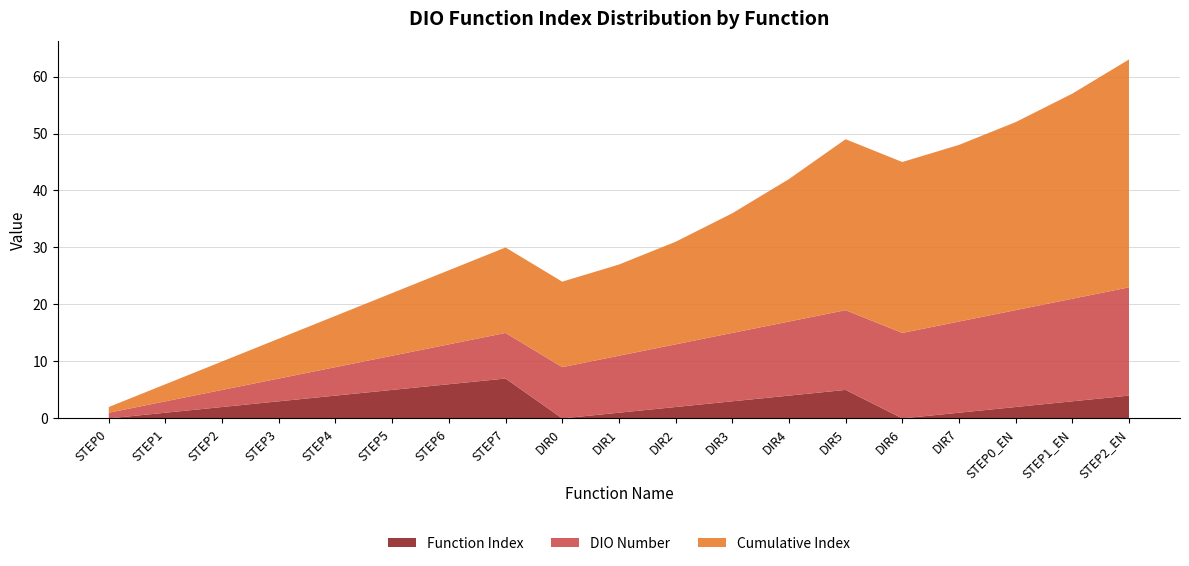

Reading left to right, what are all the values shown in this chart?

Function Index: 0	1	2	3	4	5	6	7	0	1	2	3	4	5	0	1	2	3	4
DIO Number: 1	2	3	4	5	6	7	8	9	10	11	12	13	14	15	16	17	18	19
Cumulative Index: 1	3	5	7	9	11	13	15	15	16	18	21	25	30	30	31	33	36	40